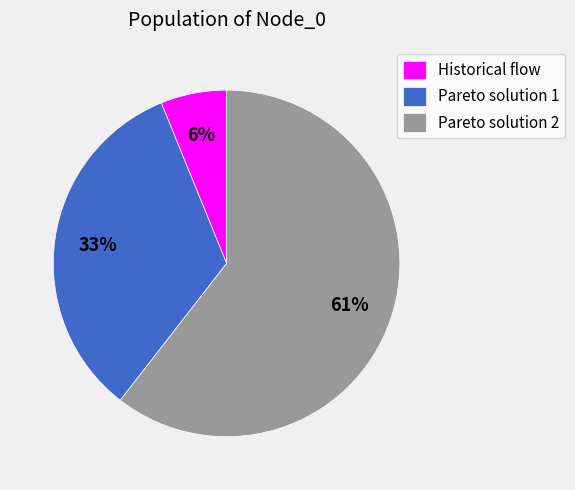

Which slice is the smallest?

Historical flow